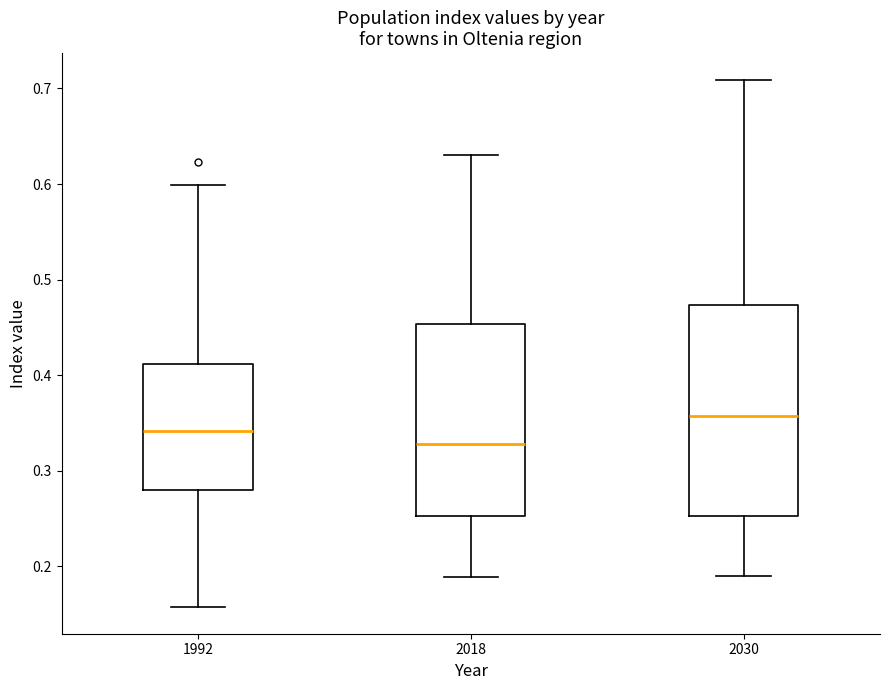

Which box has the highest median line?

2030